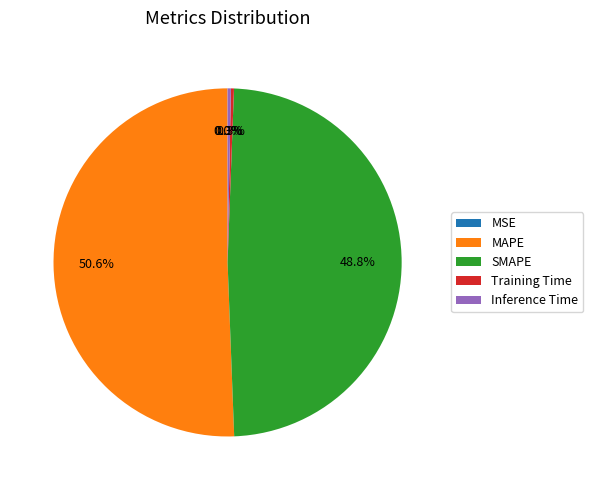

Which has a higher value, Inference Time or SMAPE?

SMAPE